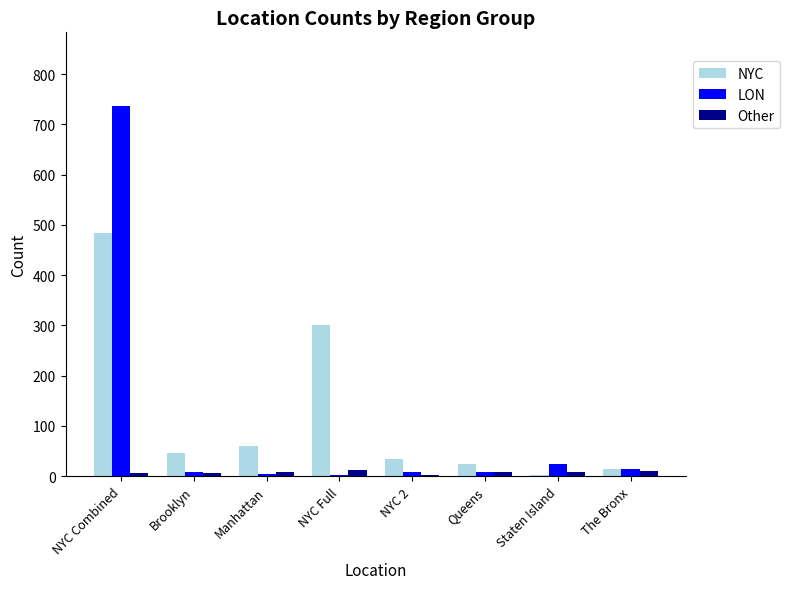

At how many categories does at least one series exceed 634?

1